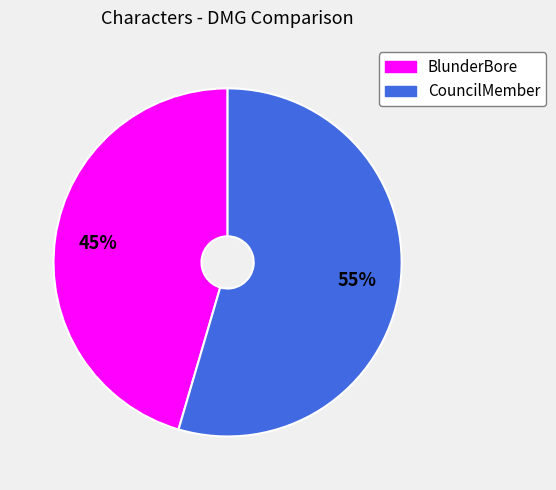

What percentage is the CouncilMember slice, to the nearest percent?

55%